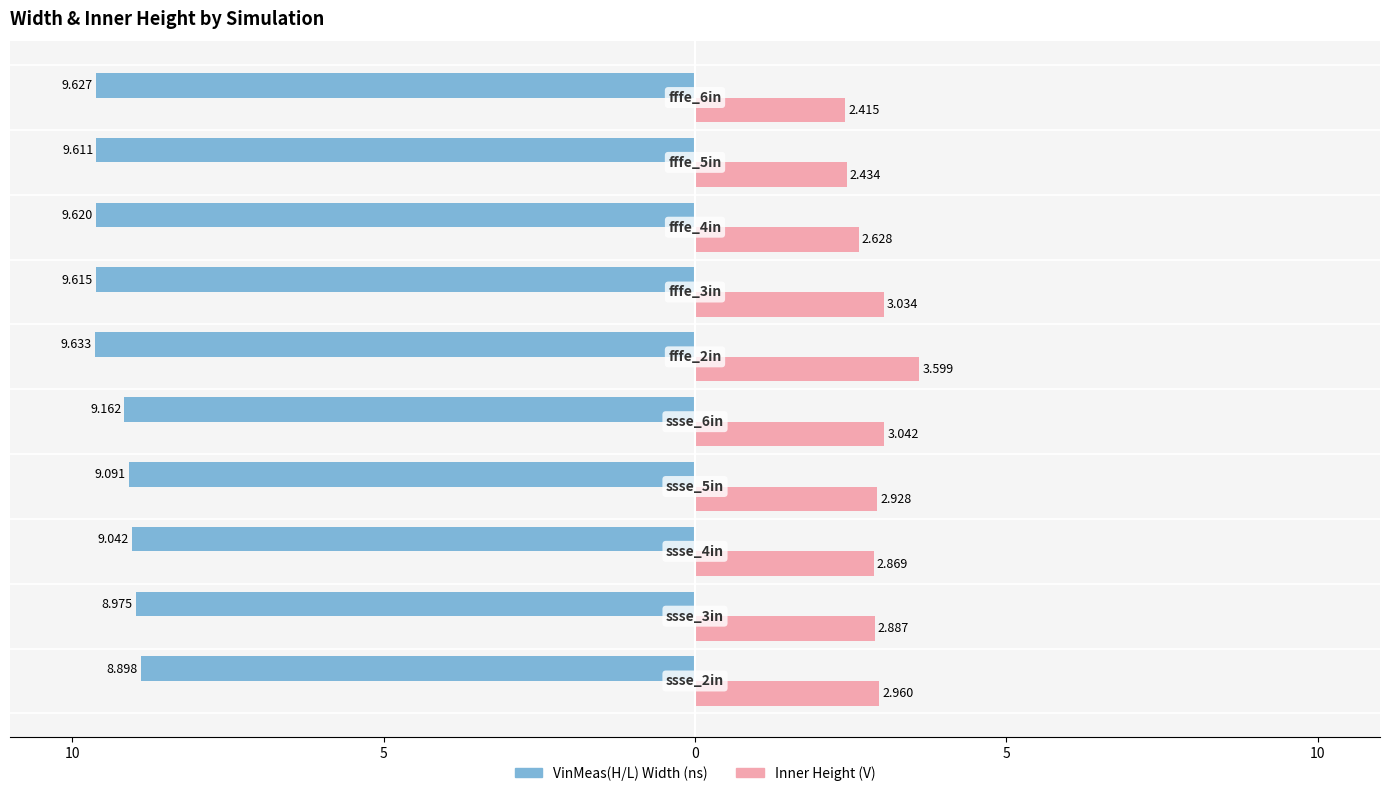

What are all the series names shown in the legend?

VinMeas(H/L) Width (ns), Inner Height (V)